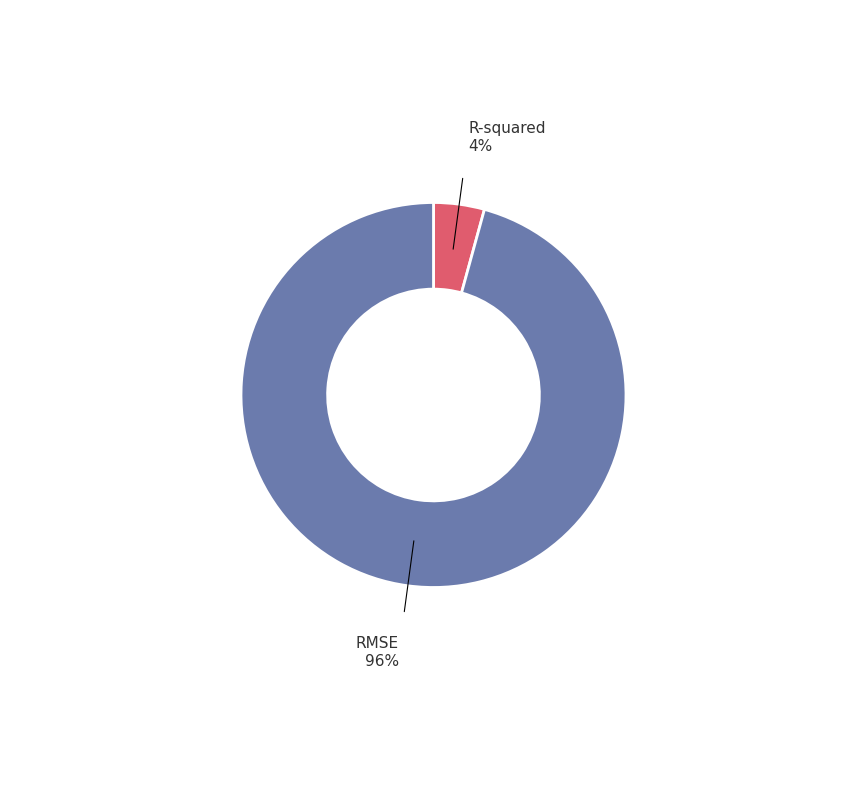

To the nearest percent, what is the average slice percentage?

50%